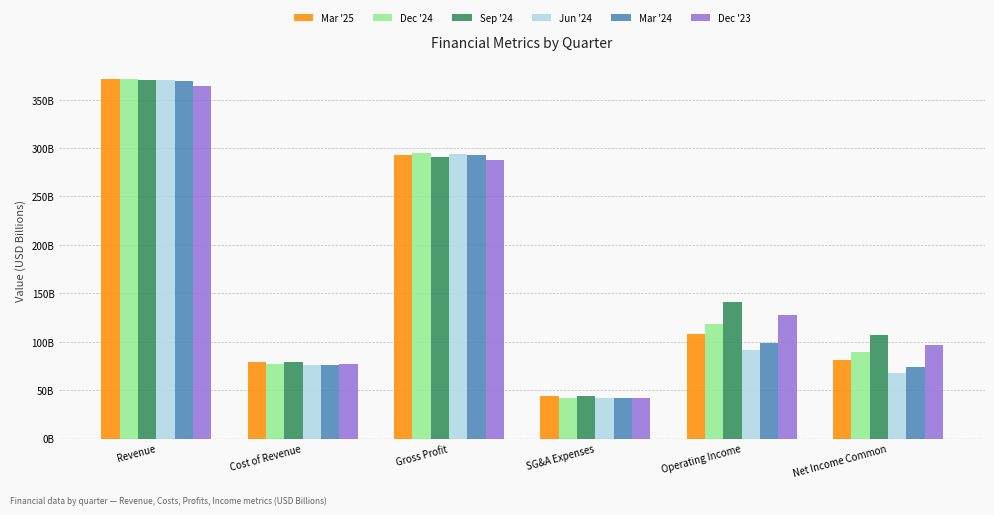

Are the bars grouped side by side (vs. stacked)?

Yes